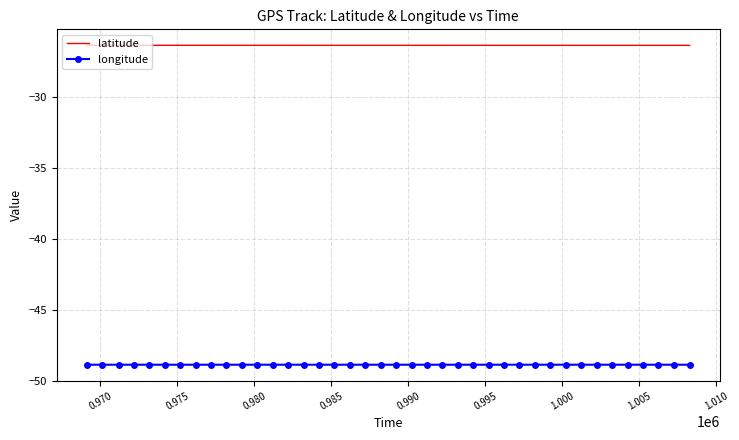

Which series has the largest total across all categories?

latitude